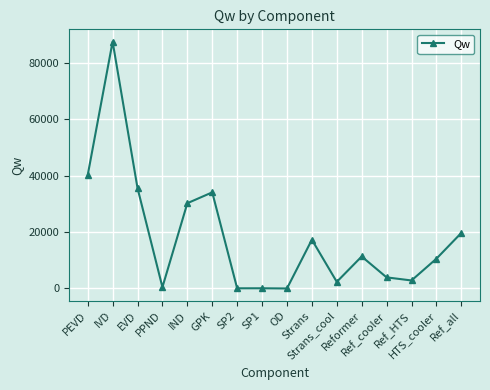

True or false: the data has more than 1 interior local peaks.

True